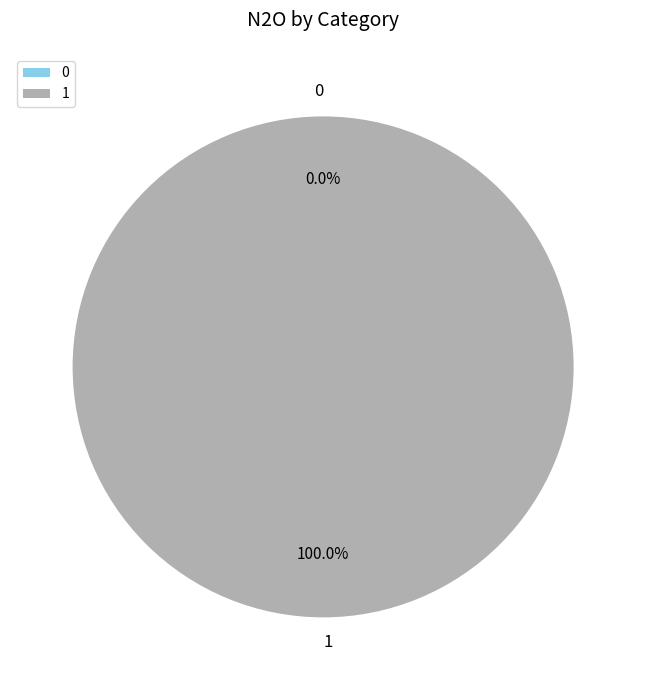

Rank the categories by value from highest to lowest.

1, 0